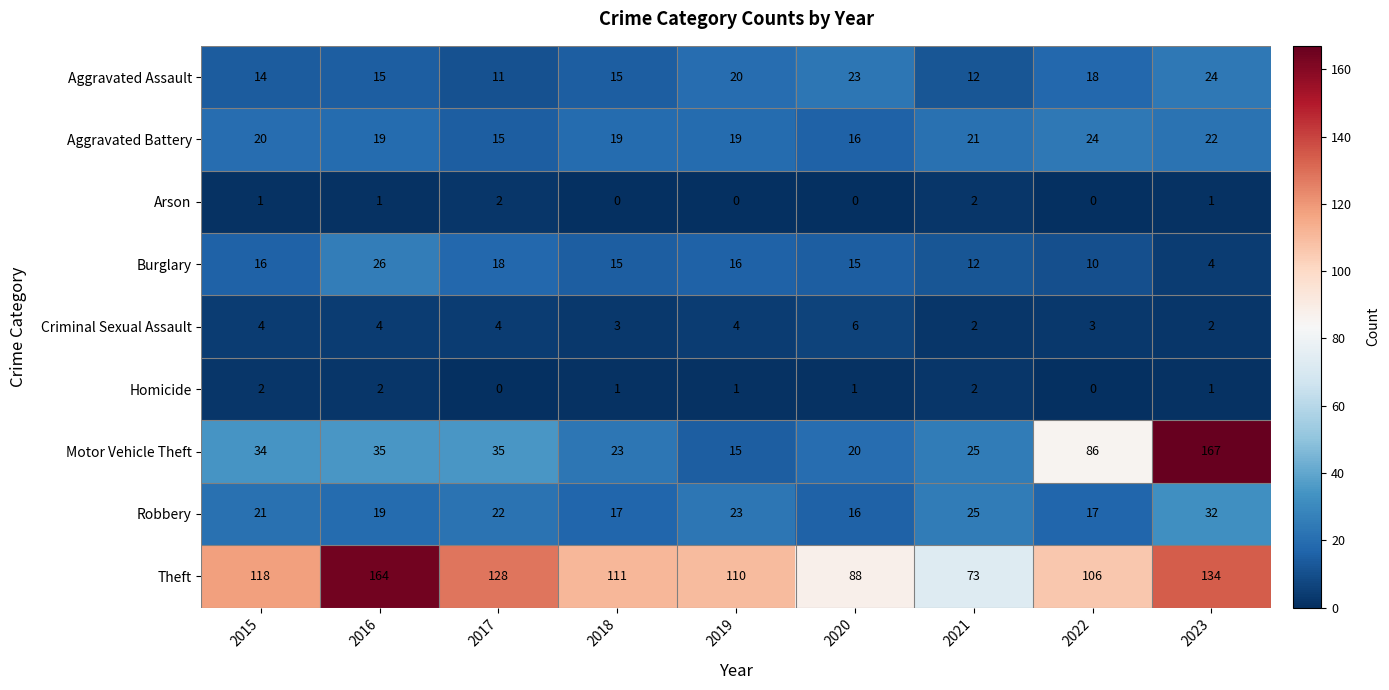

What value does the Theft series have at 2018, to the nearest 10?

110